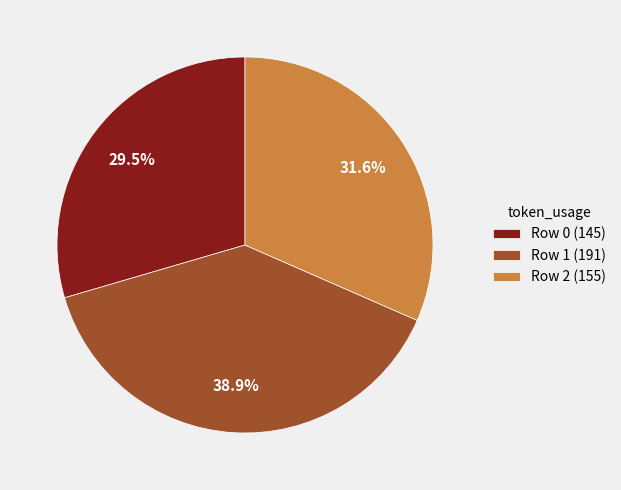

Is there any slice that represents more than half of the pie?

No